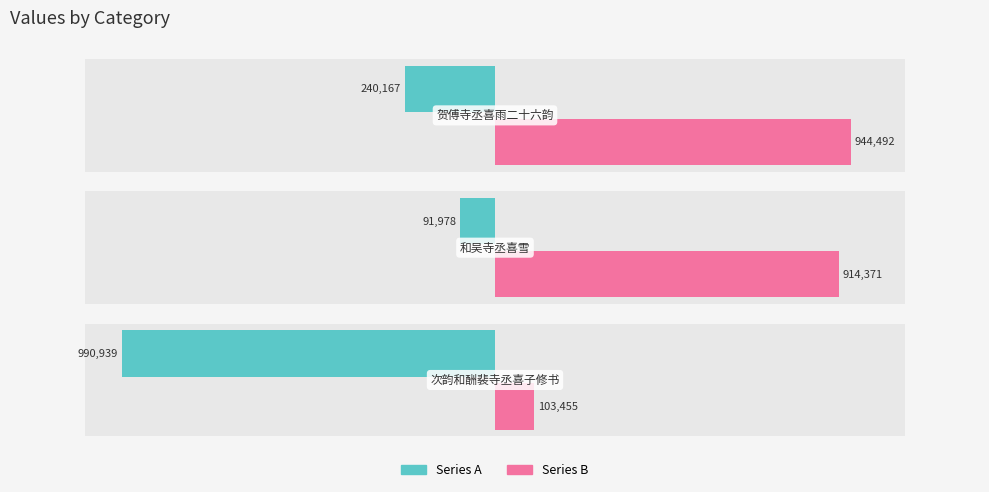

How many values in the Series B series exceed 914371?

1